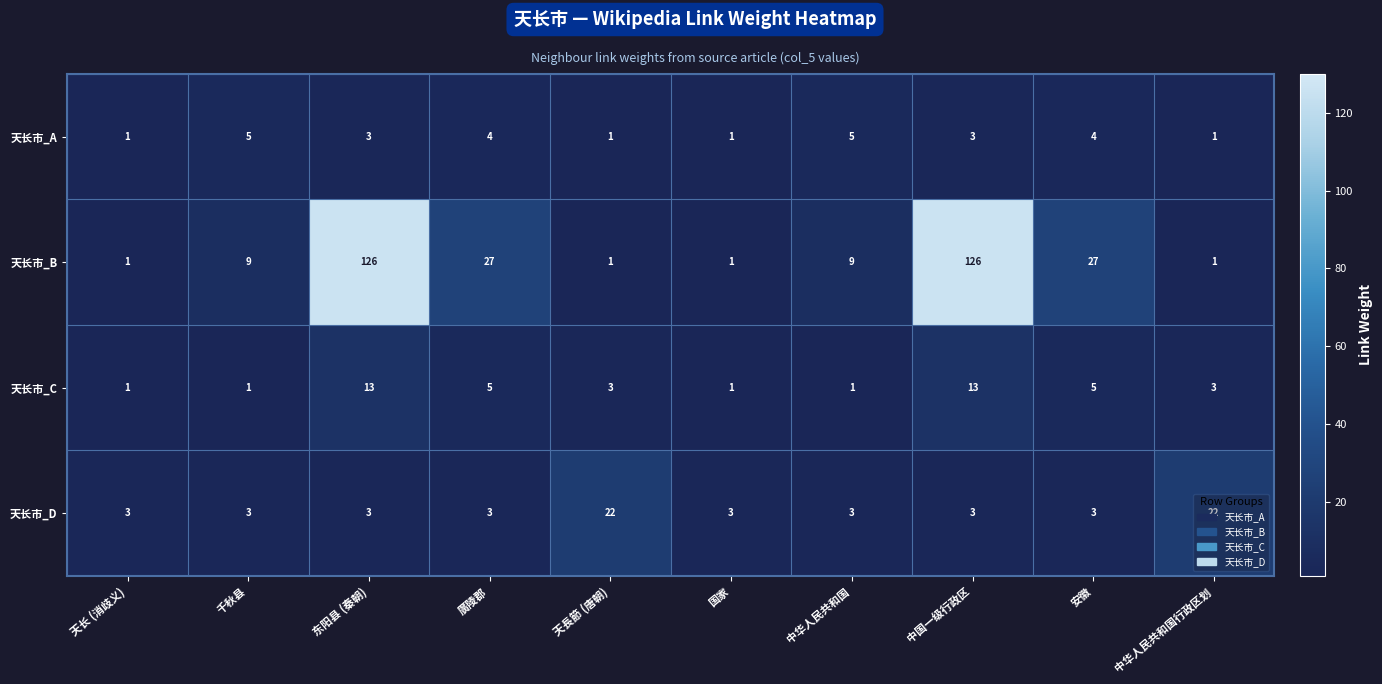

What is the difference between the highest and lowest values at 廣陵郡?

24